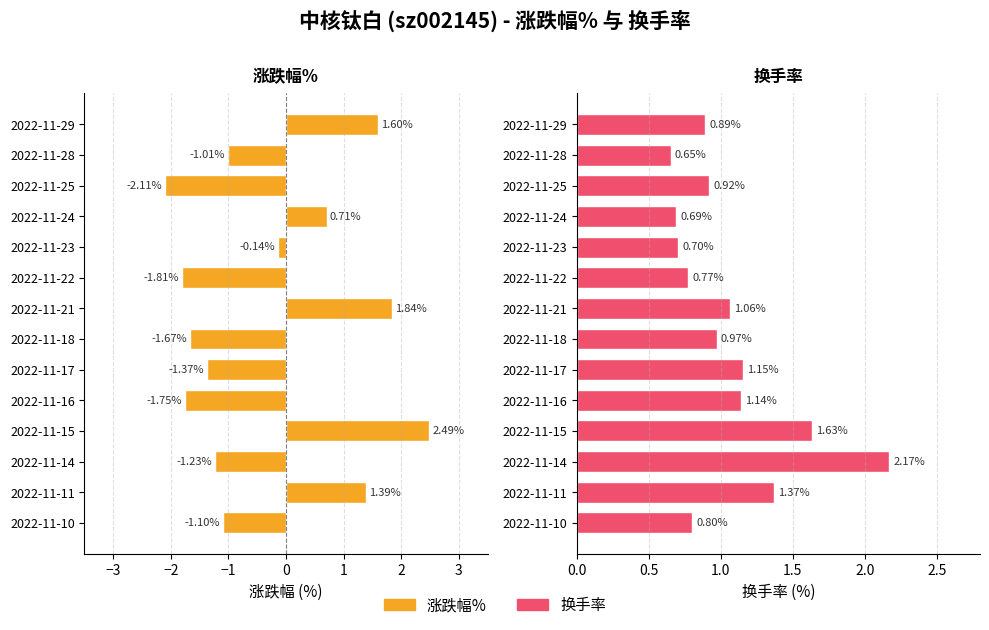

What is the sum of the 涨跌幅% values at 2022-11-24 and 2022-11-11?

2.1